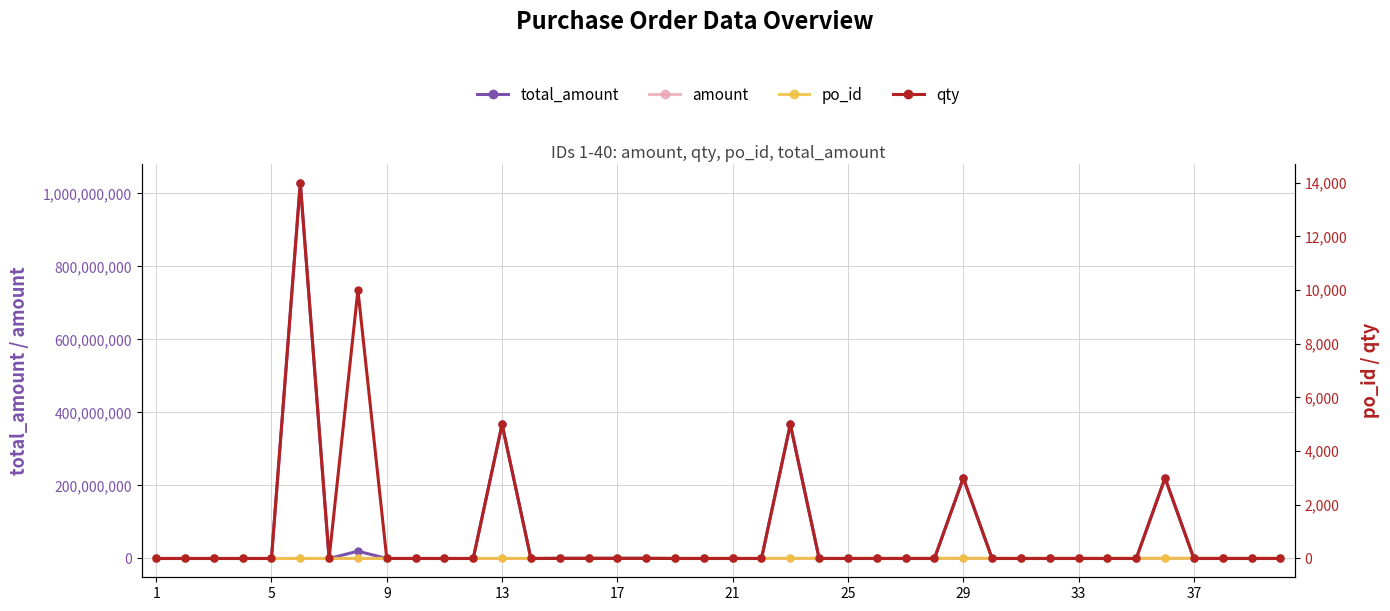

Count the number of data series in this chart.

4